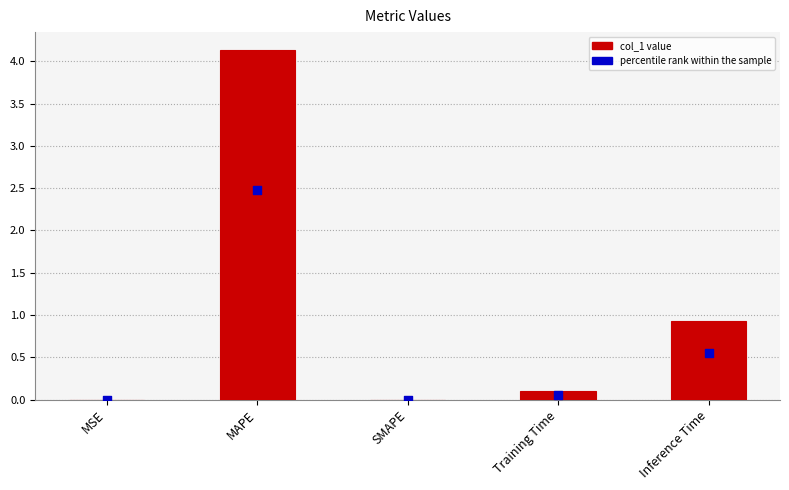

Which series contains the lowest Y value?

col_1